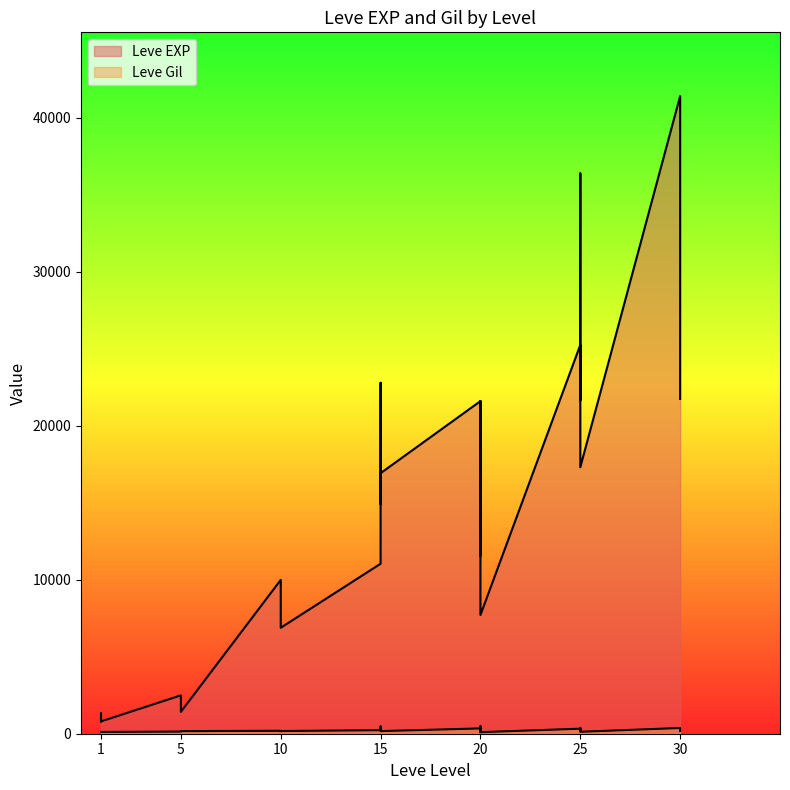

Which series has the largest range (max minus min)?

Leve EXP